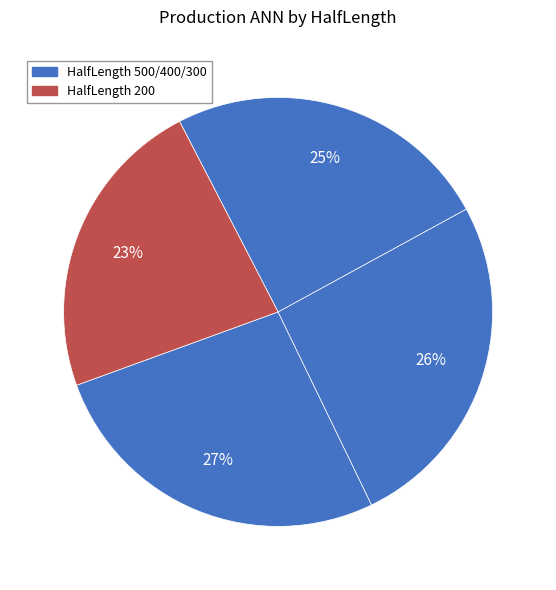

Count the number of slices in the pie.

4